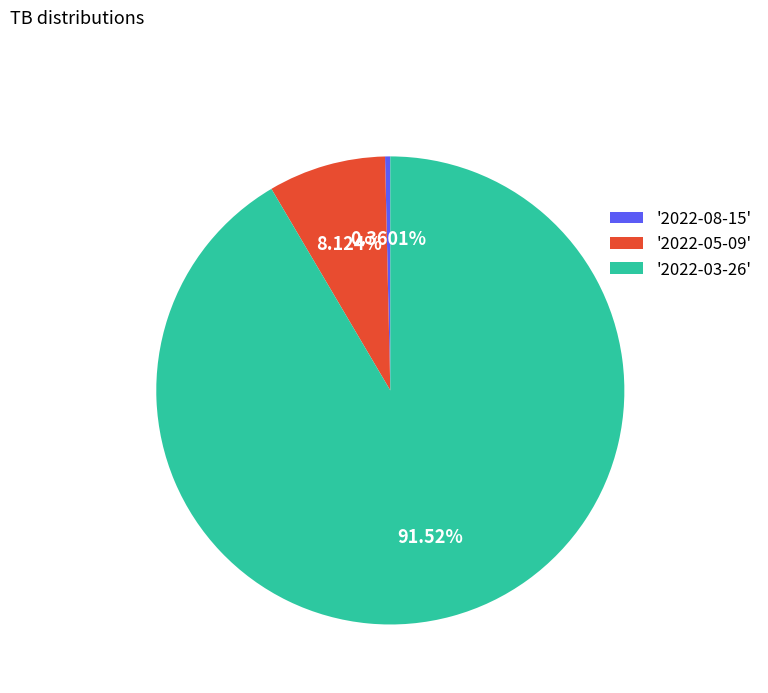

Rank the categories by value from highest to lowest.

'2022-03-26', '2022-05-09', '2022-08-15'